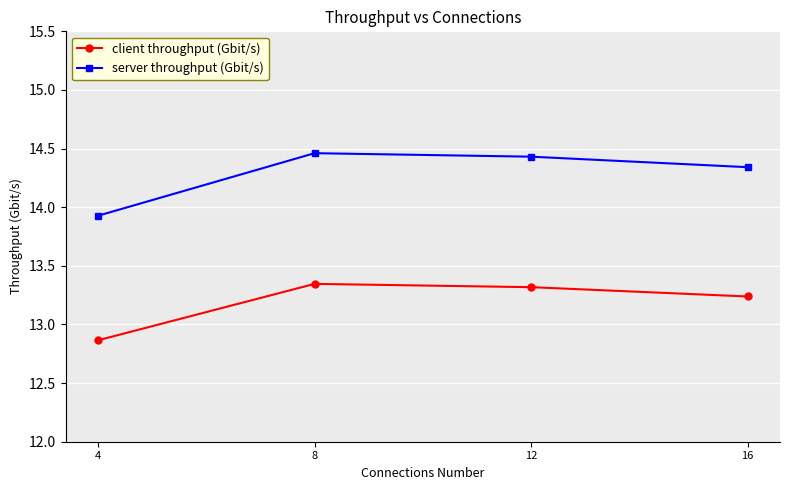

Rank the series at 12 from lowest to highest value.

client throughput (Gbit/s), server throughput (Gbit/s)